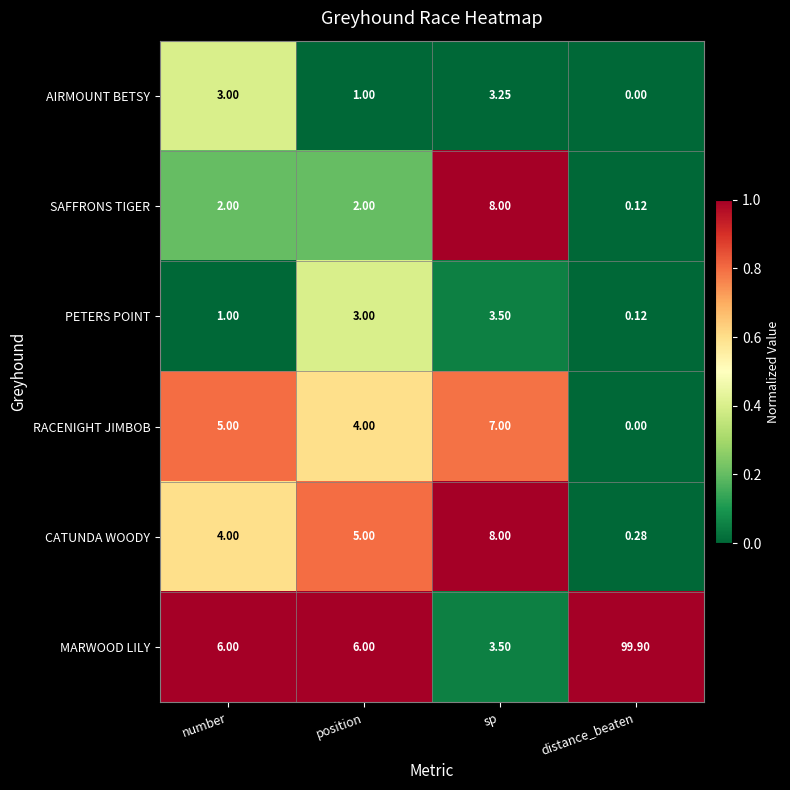

Which series has the largest range (max minus min)?

MARWOOD LILY